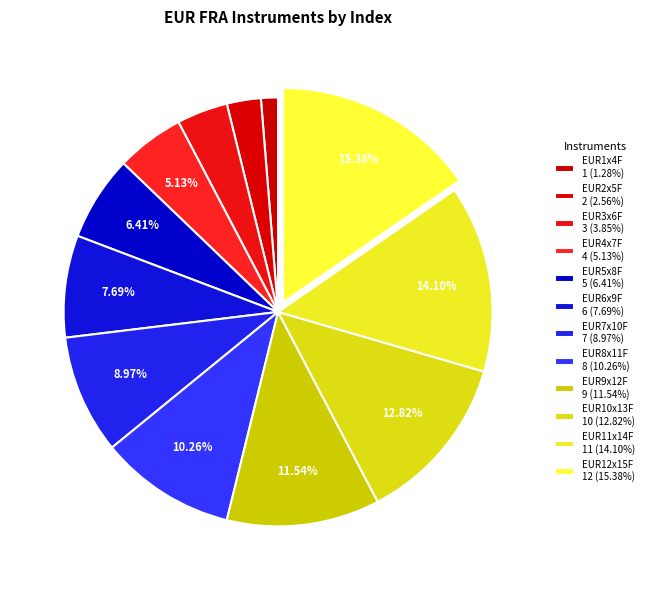

How many slices are in this pie chart?

12